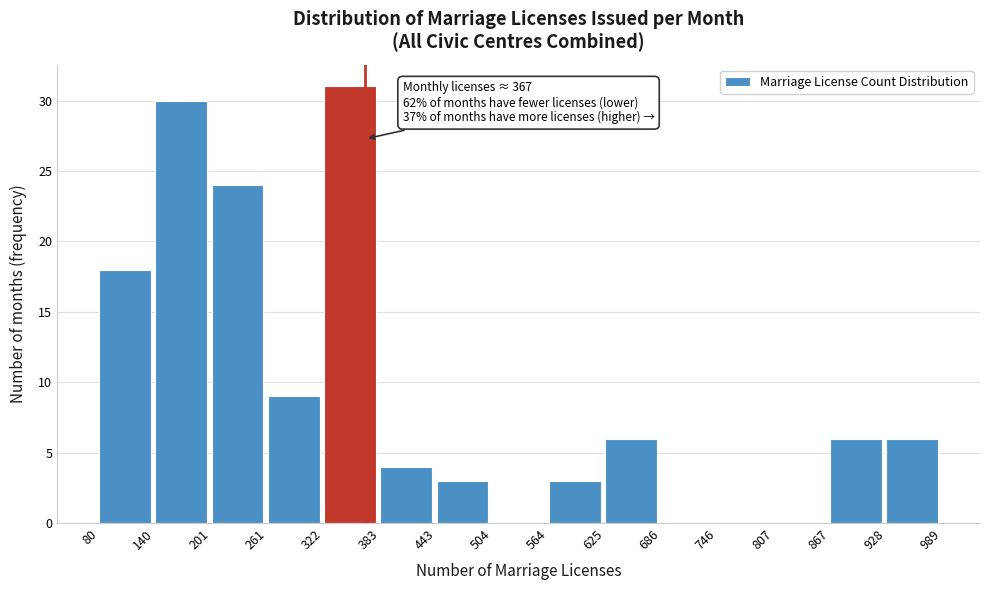

Which range on the x-axis has the tallest bar?

322 to 383